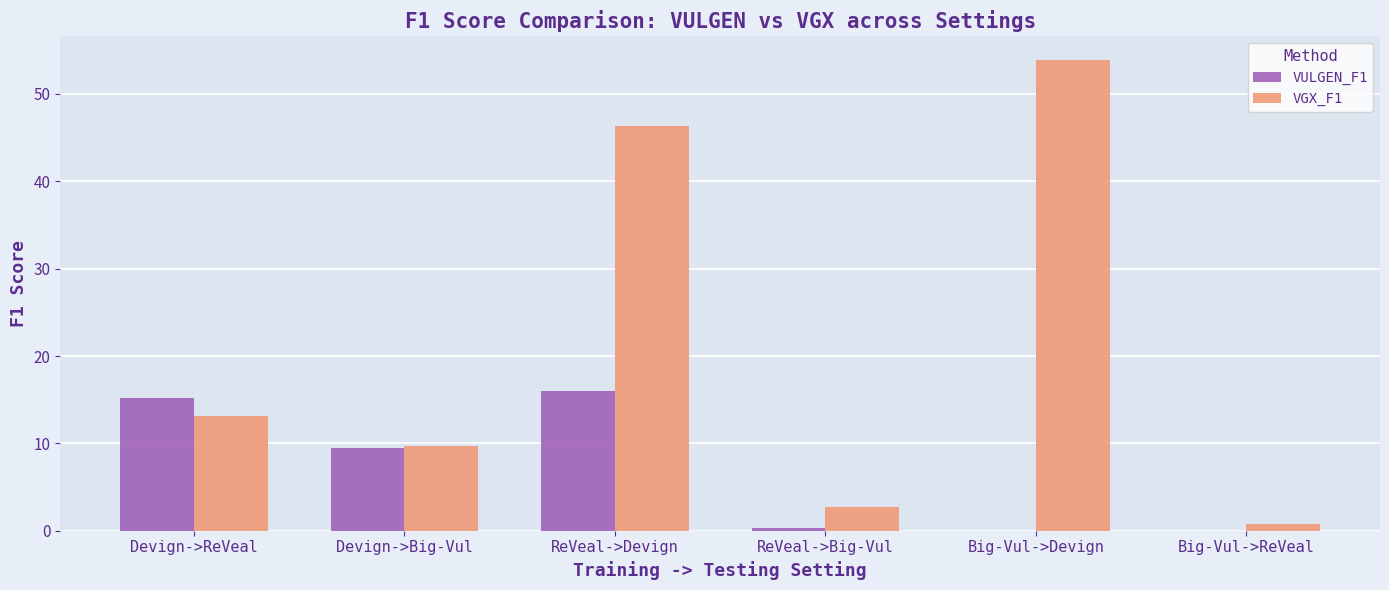

What are all the series names shown in the legend?

VULGEN_F1, VGX_F1